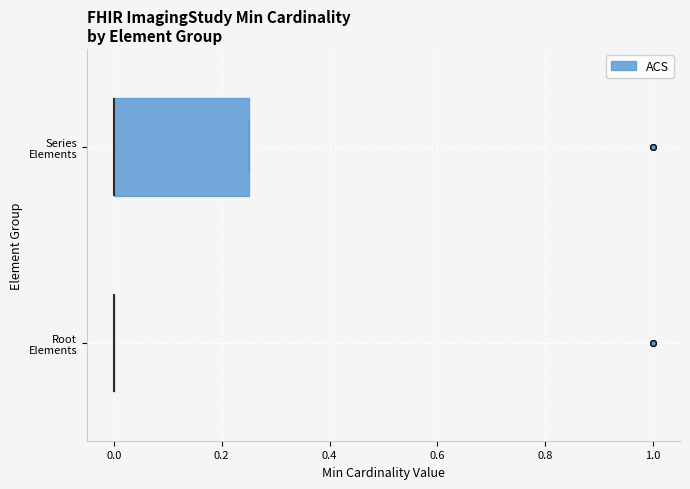

Which box is the widest, from its left edge to its right edge?

Series Elements